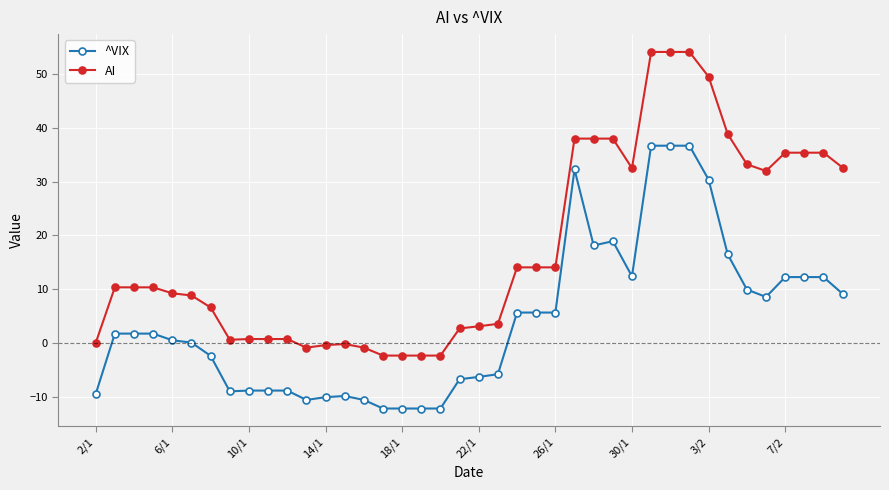

What is the highest value of the AI series?

54.2